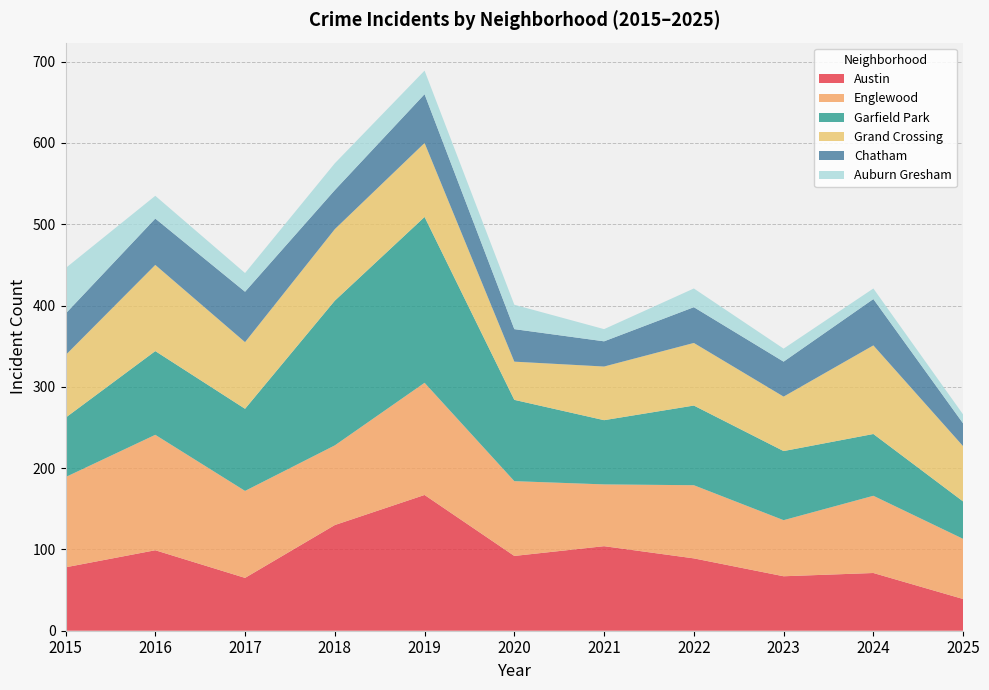

Reading left to right, list all the values displayed in this chart.

Austin: 2015=78	2016=99	2017=65	2018=130	2019=167	2020=92	2021=104	2022=89	2023=67	2024=71	2025=39
Englewood: 2015=111	2016=142	2017=107	2018=98	2019=138	2020=92	2021=76	2022=90	2023=69	2024=95	2025=74
Garfield Park: 2015=73	2016=103	2017=101	2018=178	2019=204	2020=100	2021=79	2022=98	2023=85	2024=76	2025=46
Grand Crossing: 2015=77	2016=106	2017=82	2018=88	2019=91	2020=47	2021=66	2022=77	2023=67	2024=109	2025=68
Chatham: 2015=51	2016=57	2017=62	2018=48	2019=60	2020=40	2021=31	2022=44	2023=43	2024=57	2025=28
Auburn Gresham: 2015=56	2016=28	2017=23	2018=33	2019=29	2020=30	2021=15	2022=23	2023=16	2024=13	2025=11